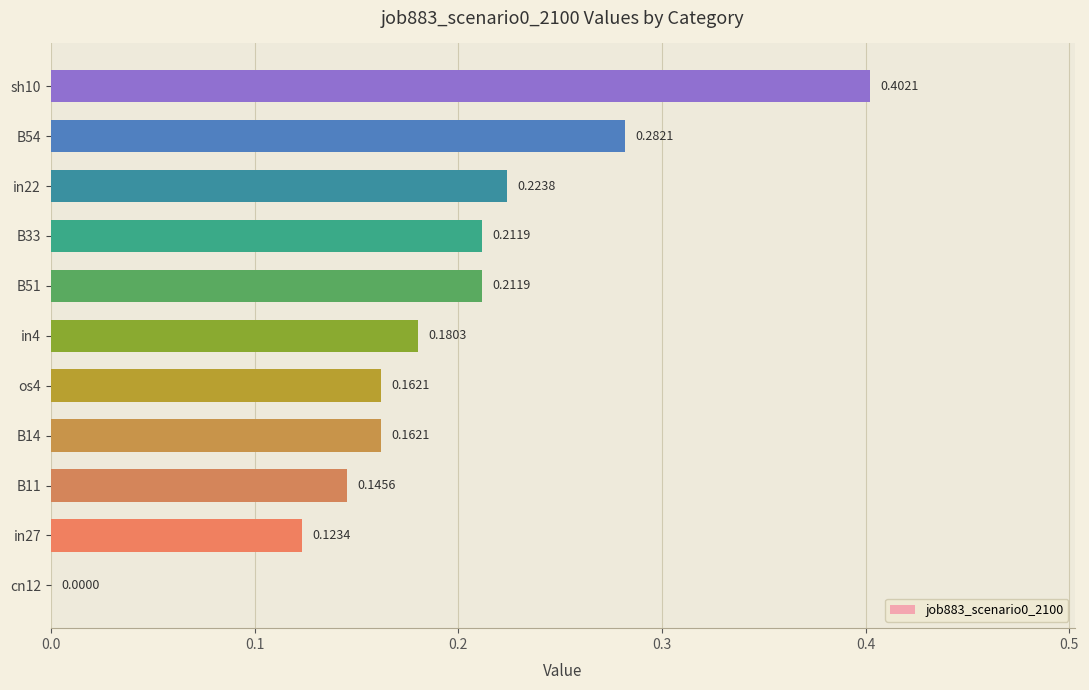

What is the change in value from B54 to sh10?

+0.1